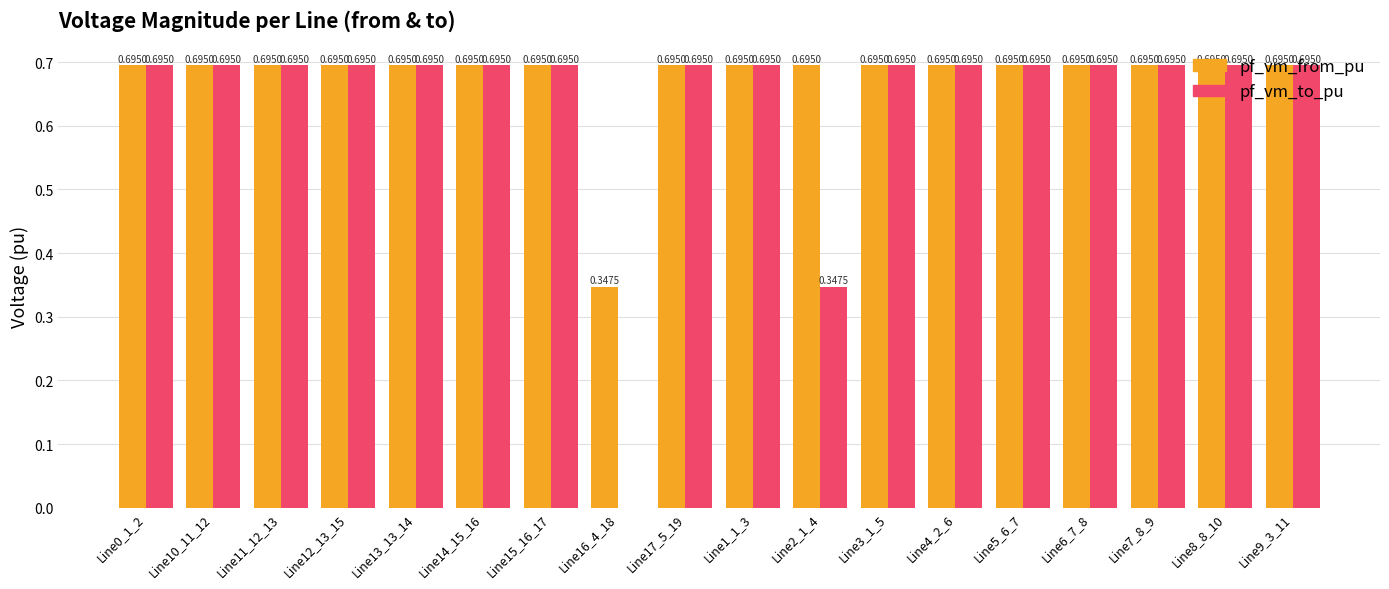

What is the sum of the pf_vm_from_pu values at Line9_3_11 and Line5_6_7?

1.4